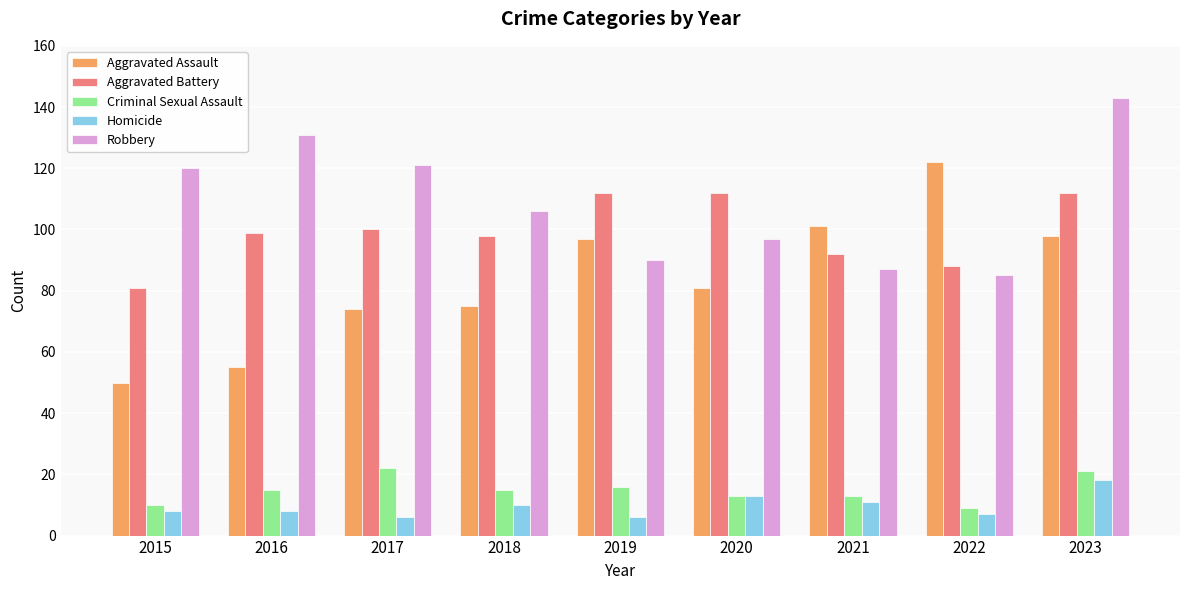

What is the difference between the highest and lowest values at 2022?

115